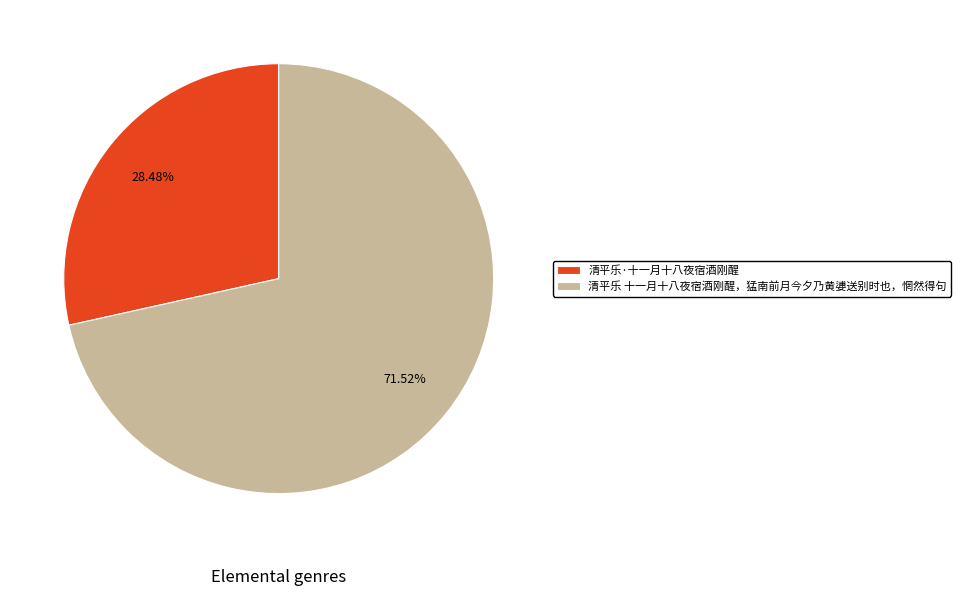

What percentage is NOT represented by 清平乐 十一月十八夜宿酒刚醒，猛南前月今夕乃黄㜑送别时也，惘然得句?

28.5%